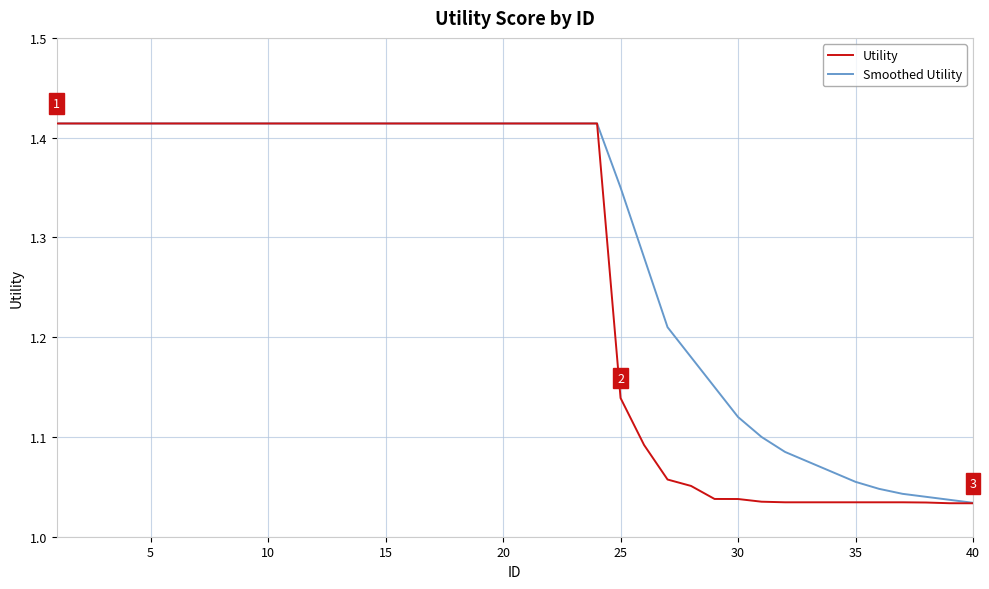

List the series in order of their overall mean, highest first.

Smoothed Utility, Utility